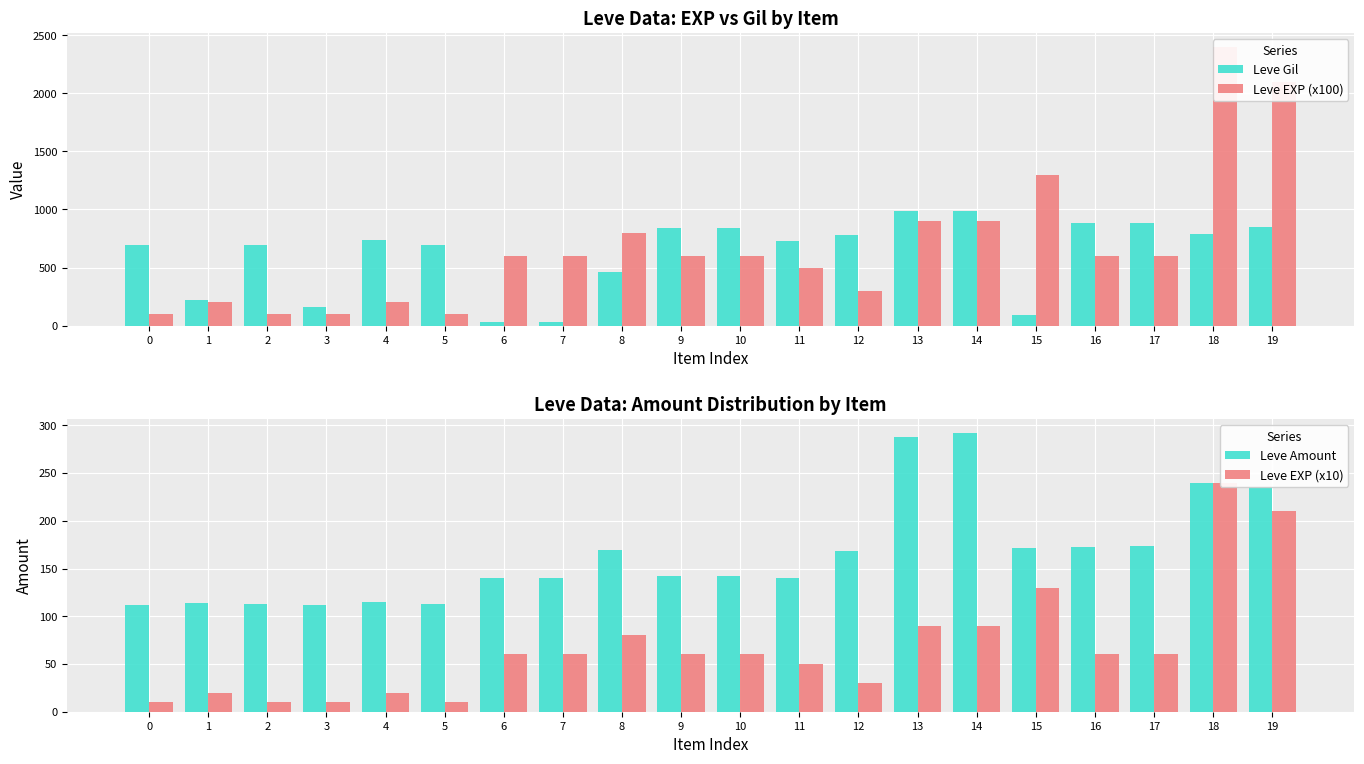

The Leve Amount series shows 430 at 13. True or false?

False